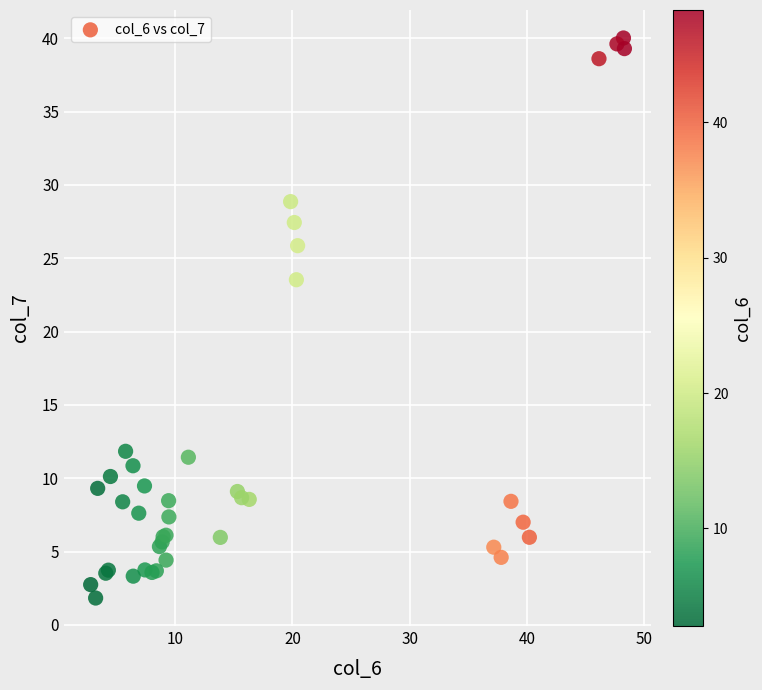

What Y value in the scatter plot is closest to 20?

23.5